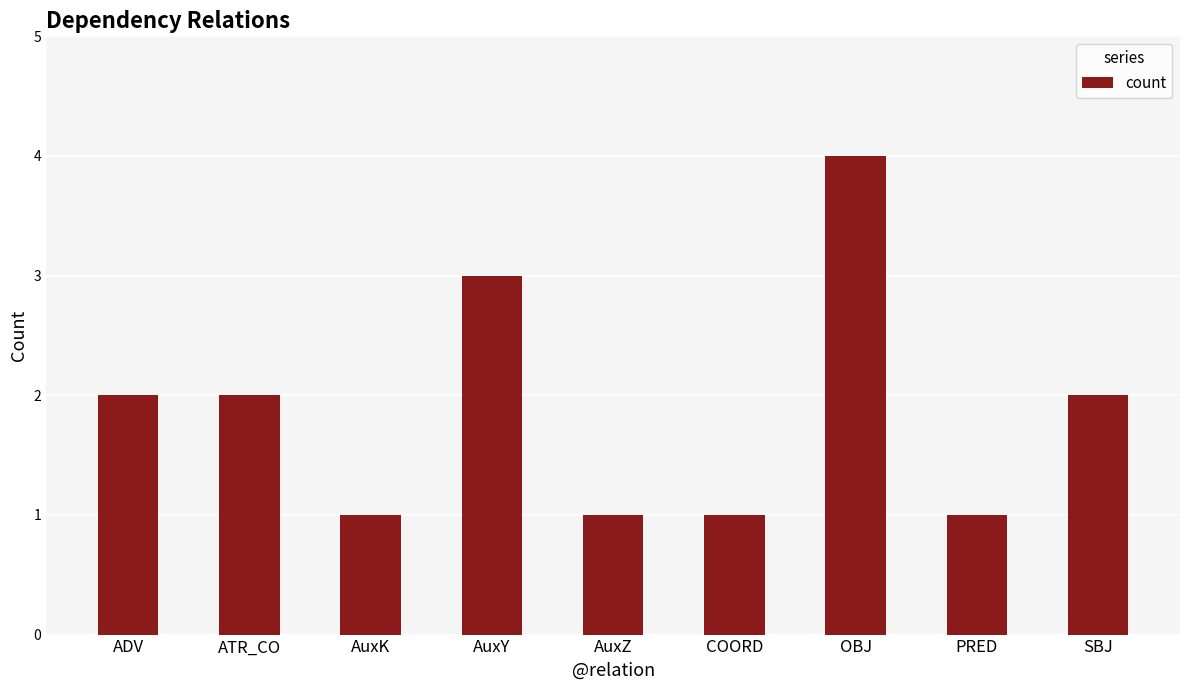

Which category has the highest value across all series?

OBJ